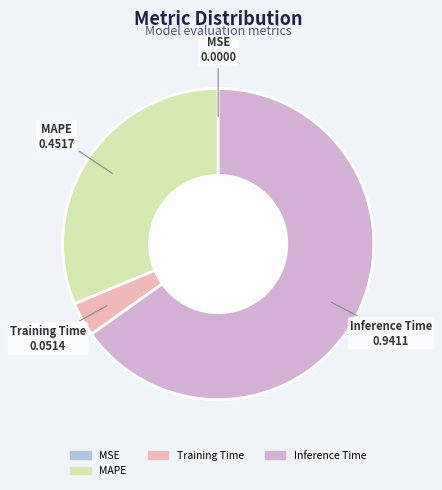

Does any single category account for the majority?

Yes